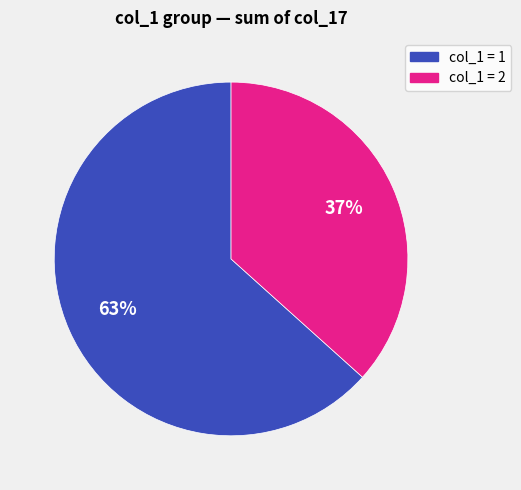

Does any single category account for the majority?

Yes